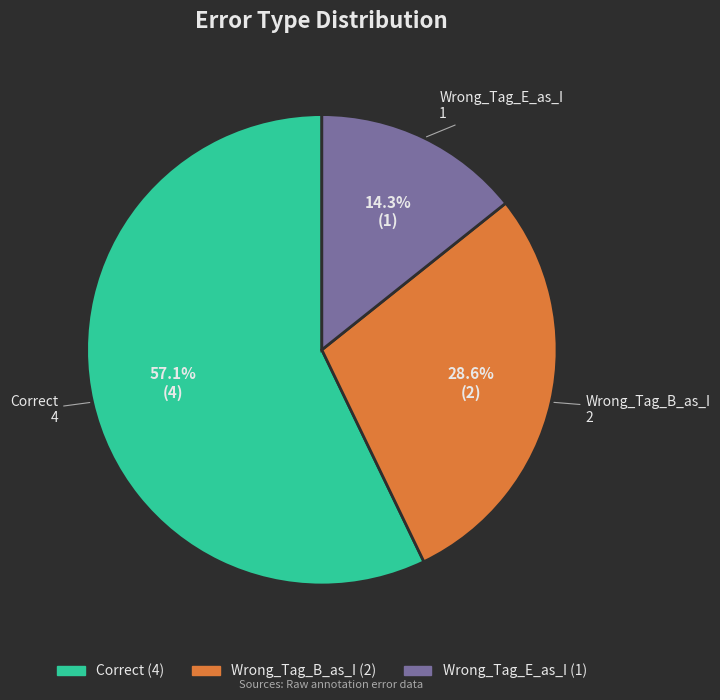

Rank the categories by value from lowest to highest.

Wrong_Tag_E_as_I, Wrong_Tag_B_as_I, Correct